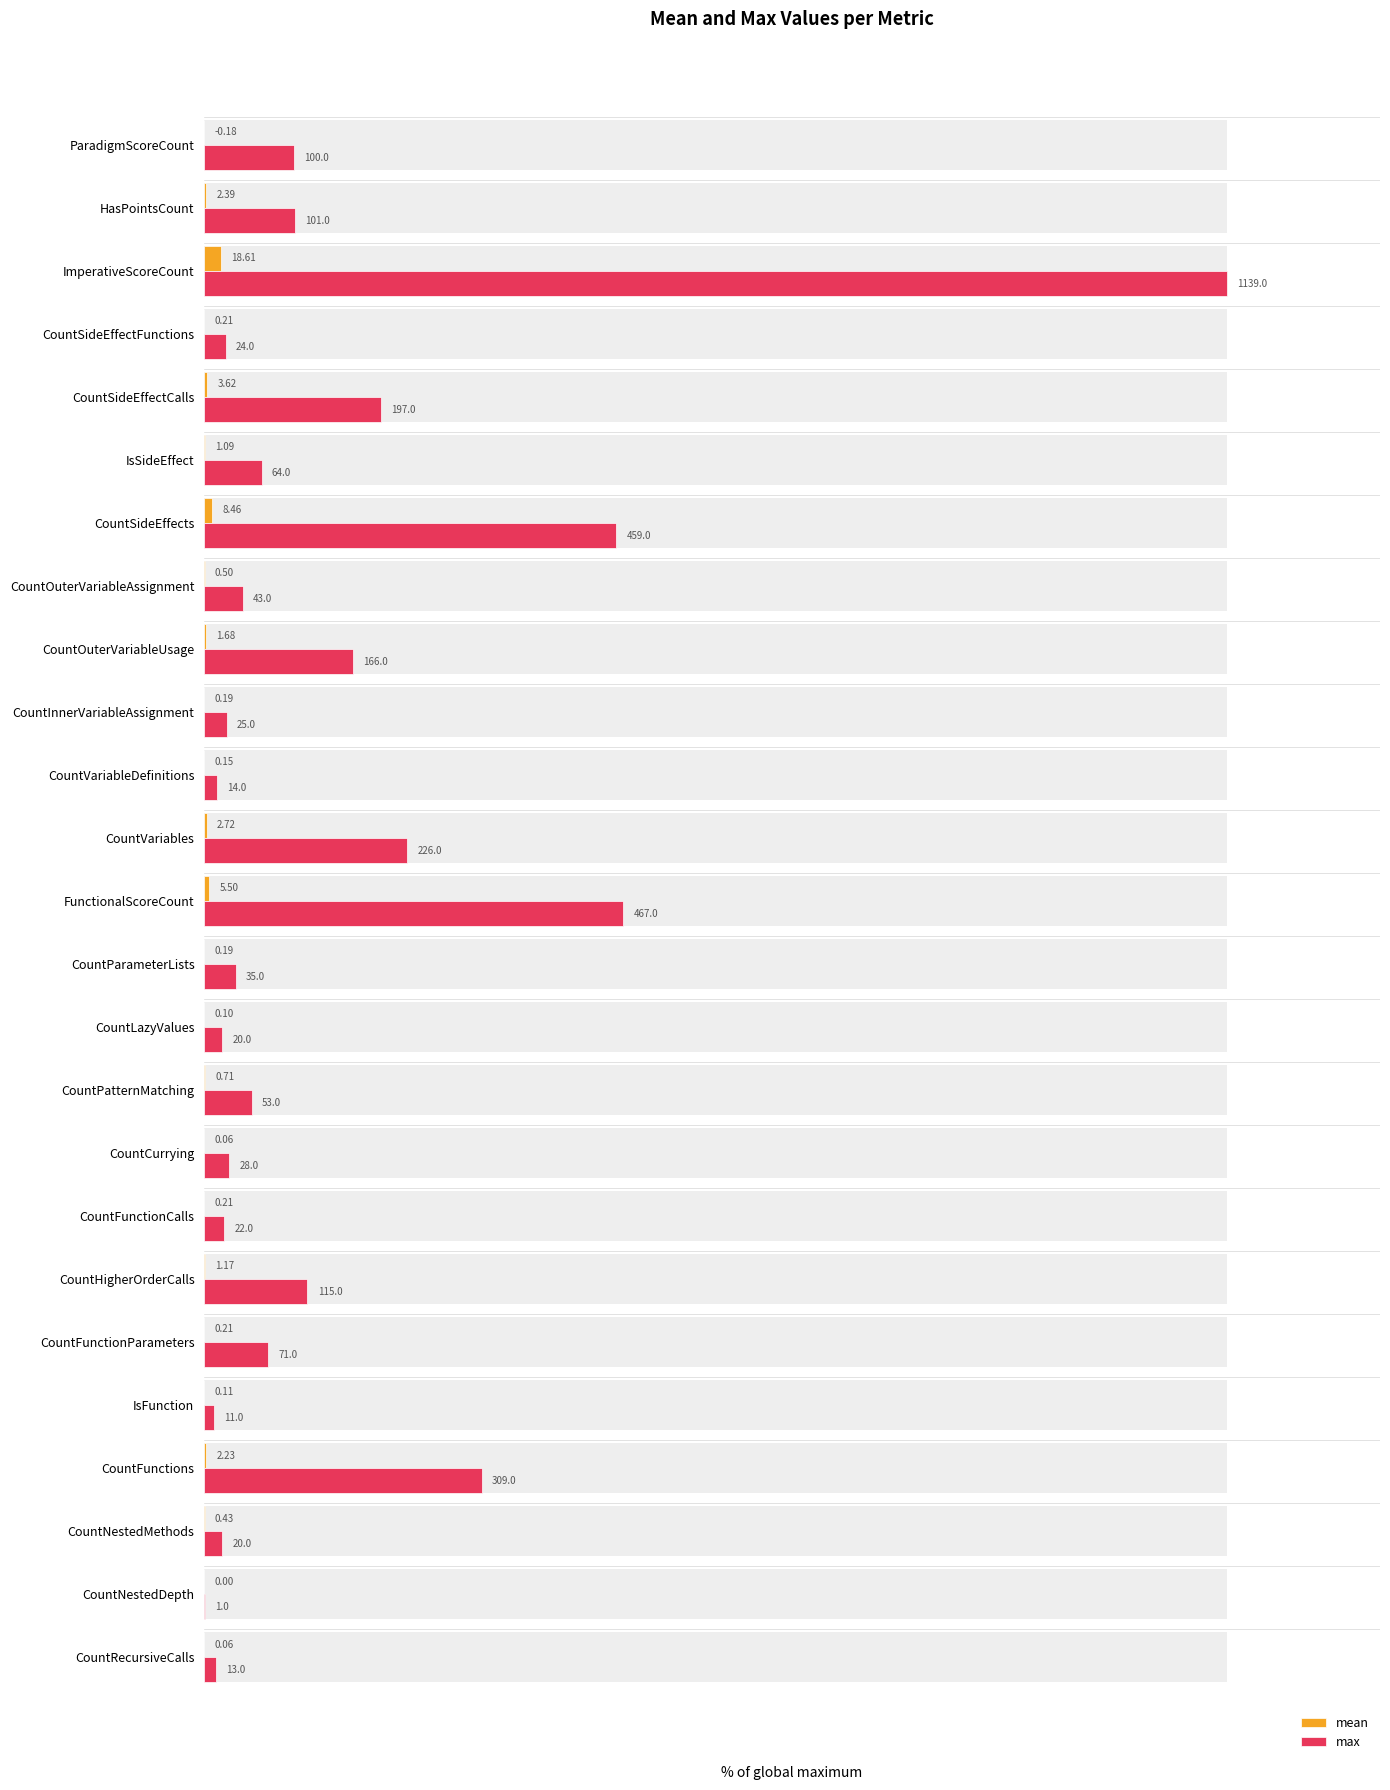

The value of mean at HasPointsCount is 0.1. True or false?

False